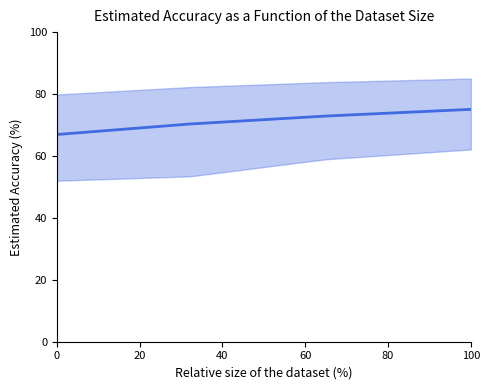

Is this an area chart (filled region under the line)?

No